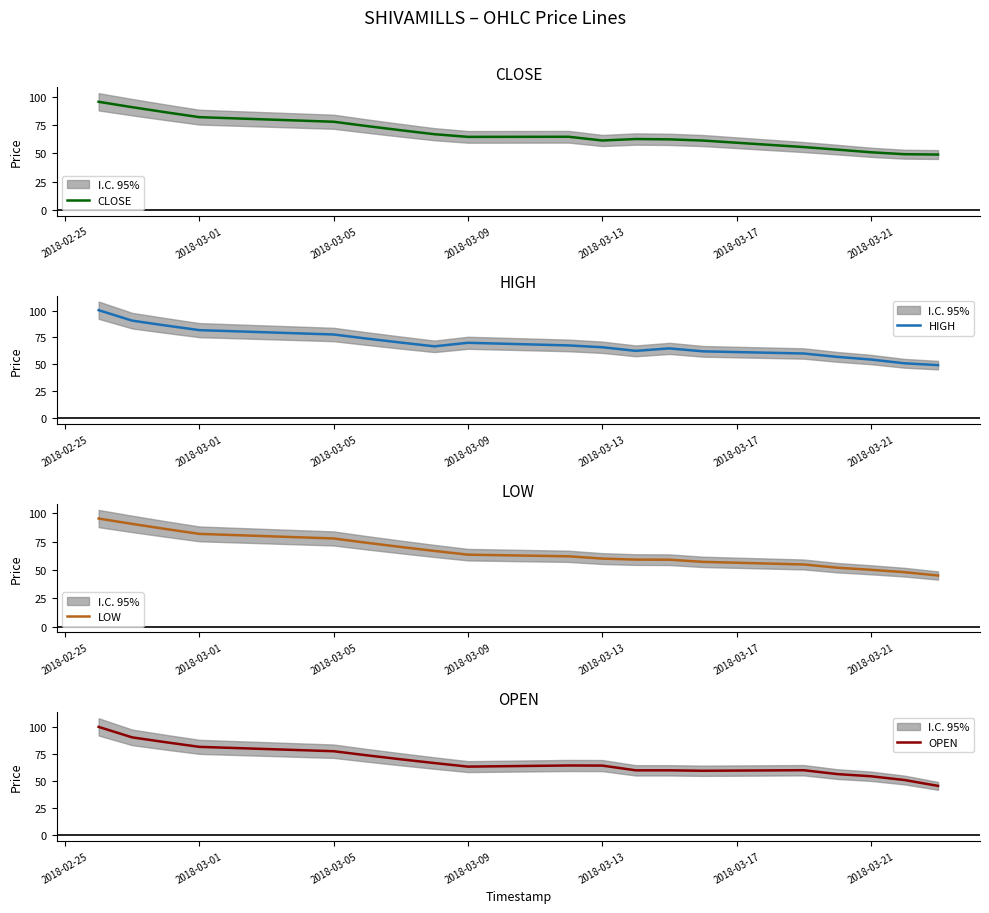

What are all the series names shown in the legend?

CLOSE, HIGH, LOW, OPEN